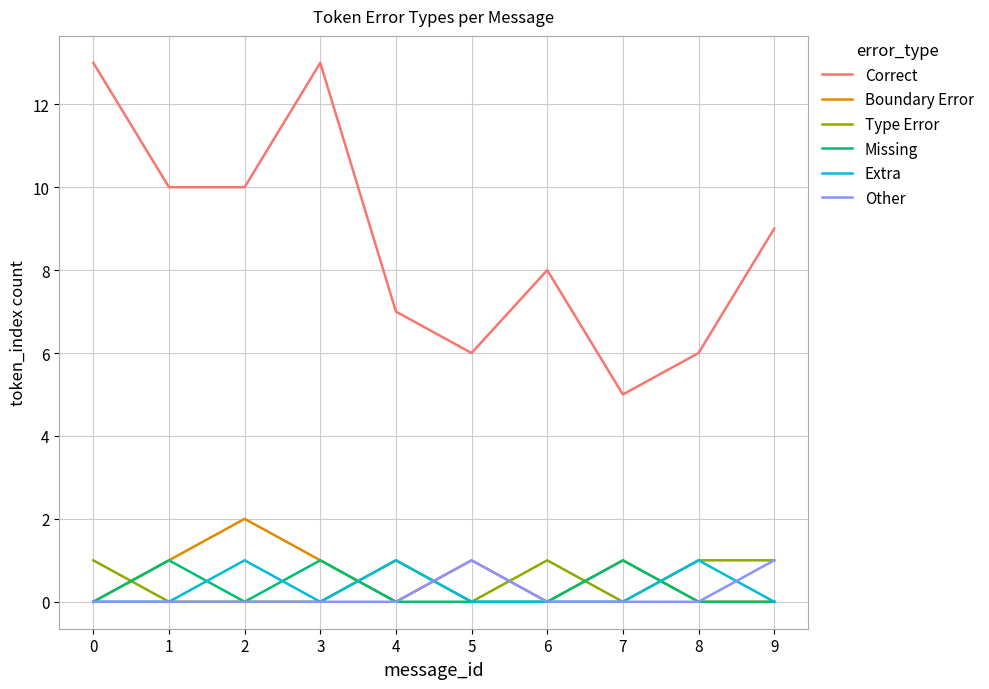

Where is the first local maximum for Extra?

2